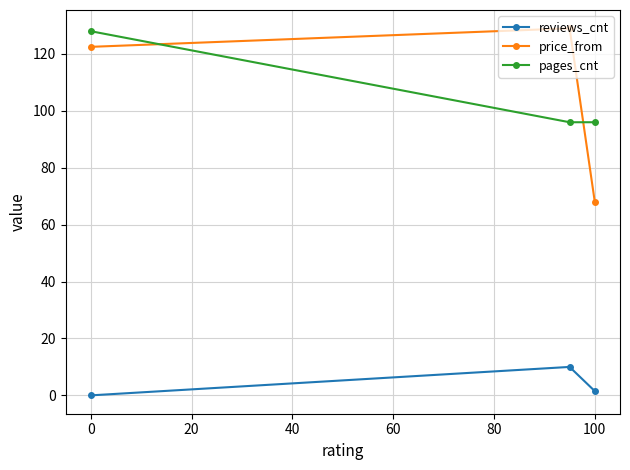

What is the average value of the pages_cnt series?

106.7